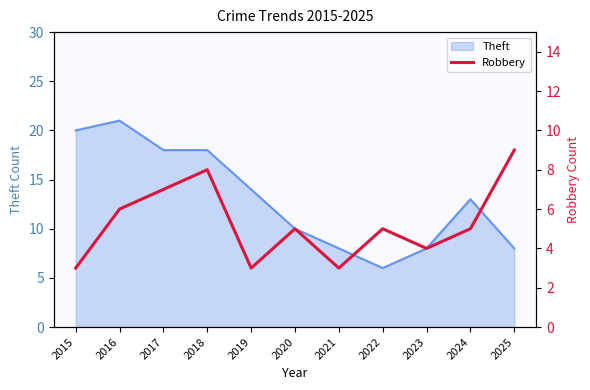

Is it true that Theft equals 14 at 2019?

True